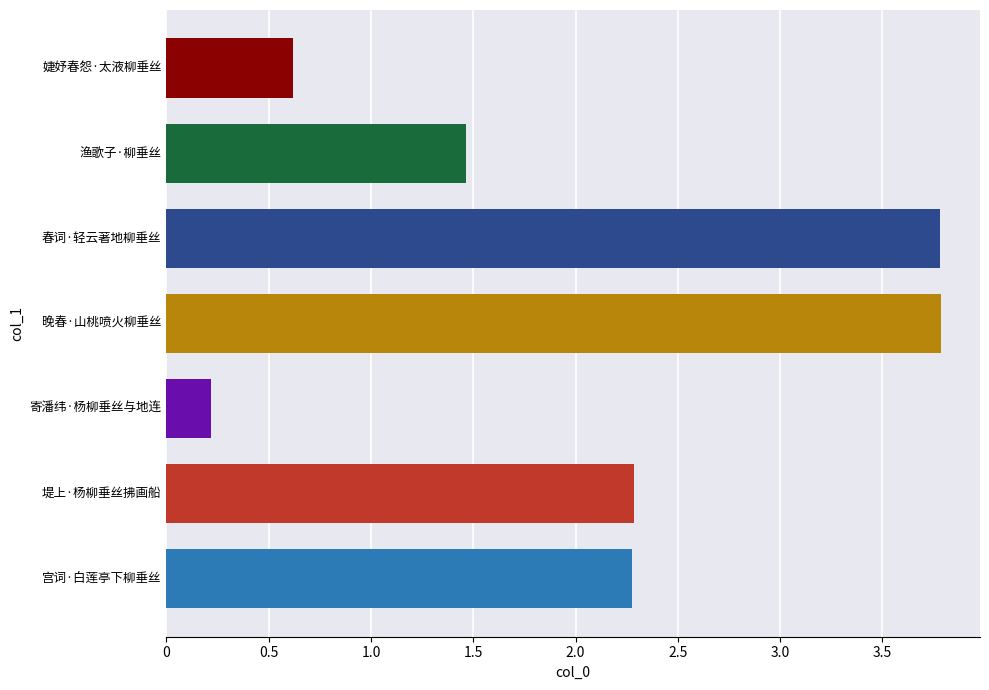

Are the bars horizontal?

Yes